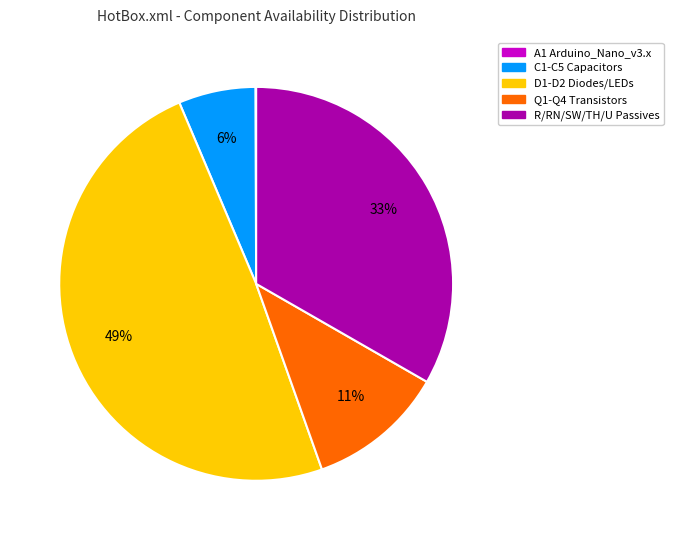

Which slice is the largest?

D1-D2 Diodes/LEDs